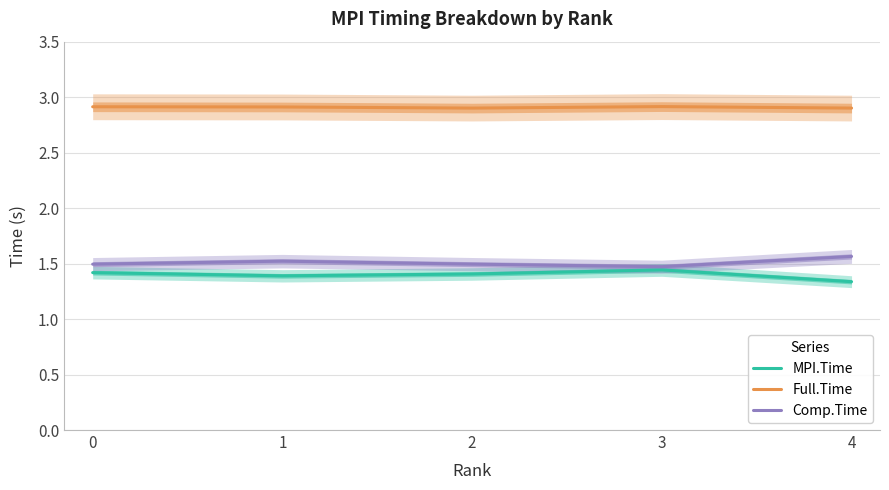

Read the Full.Time value at 2.

2.9